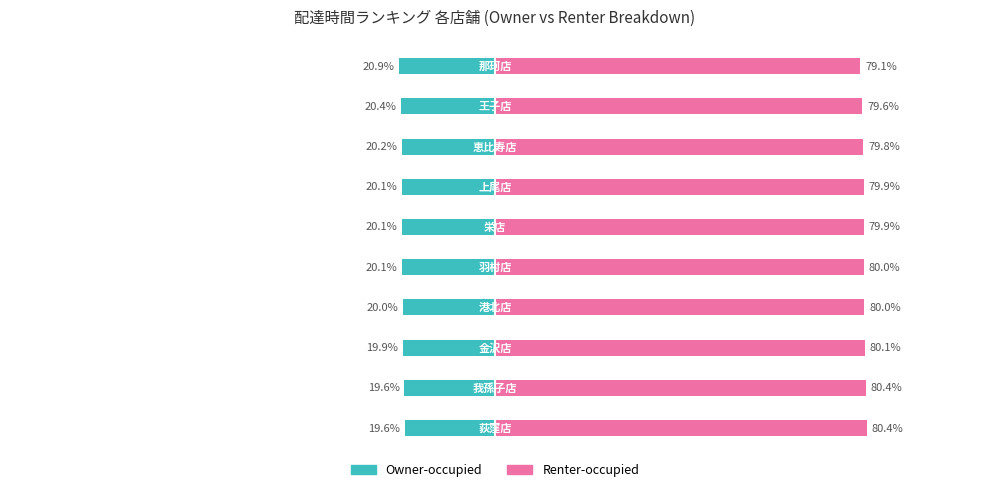

Rank the series at 5 from lowest to highest value.

Owner-occupied, Renter-occupied